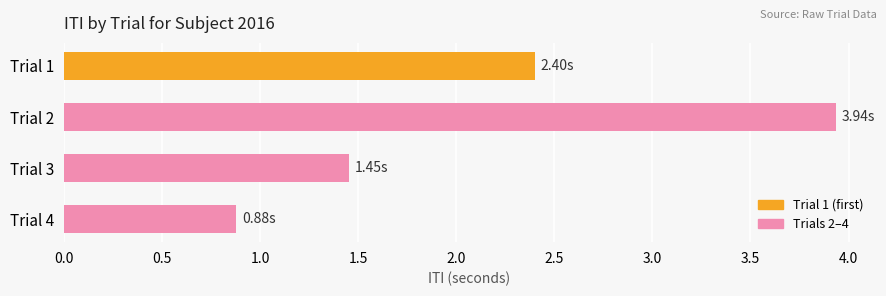

Between Trial 3 and Trial 4, which is larger?

Trial 3